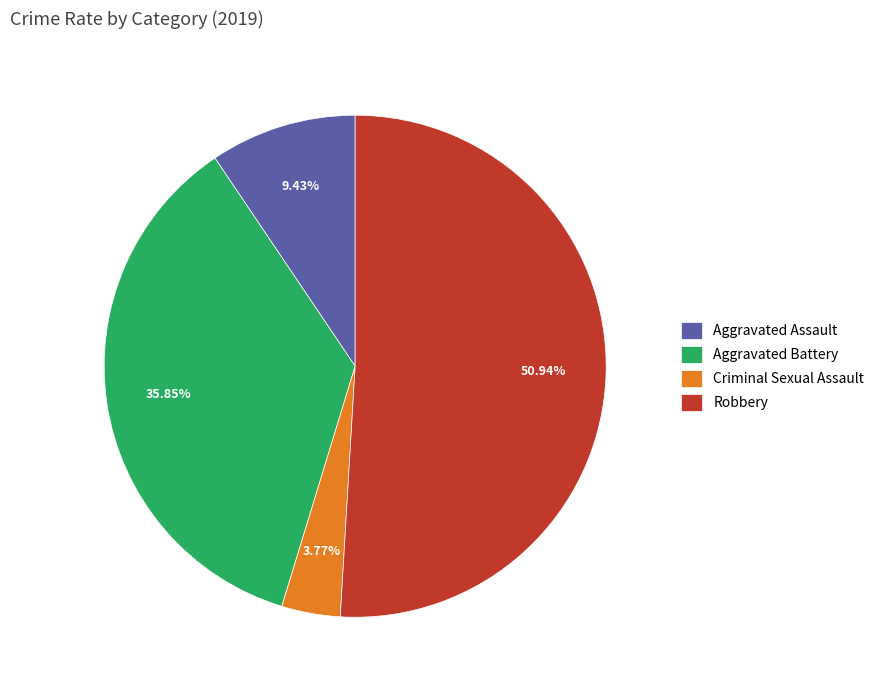

Between Aggravated Battery and Criminal Sexual Assault, which is larger?

Aggravated Battery